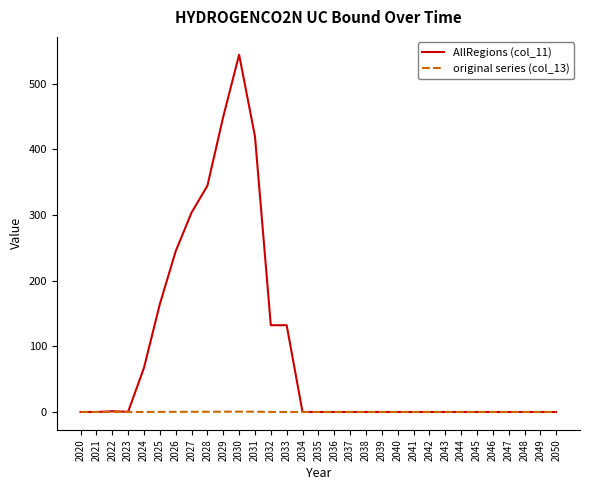

What is the maximum value for AllRegions (col_11)?

544.1